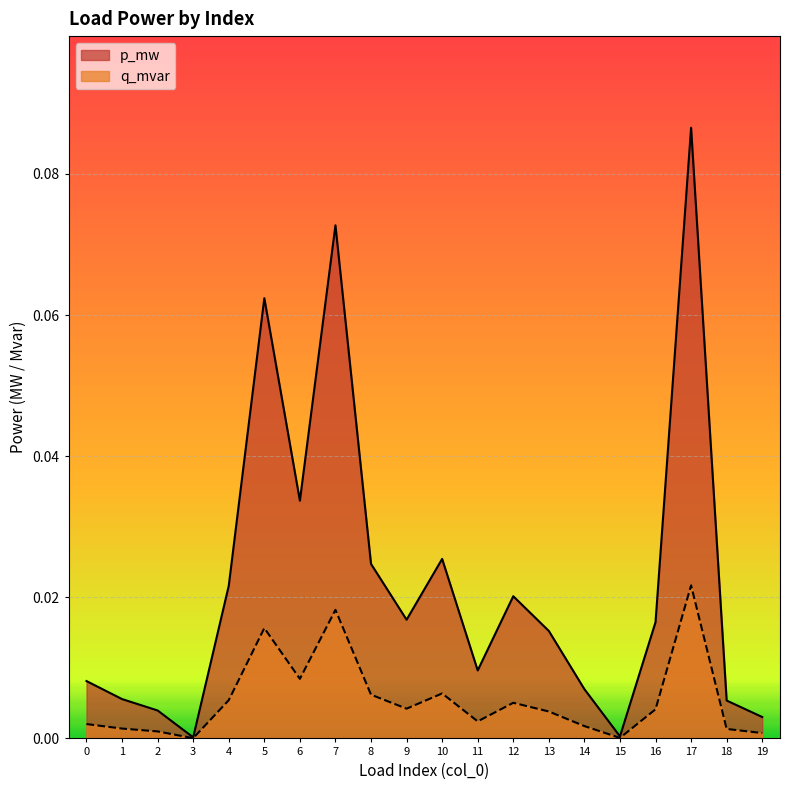

Where is the first local minimum for q_mvar?

3